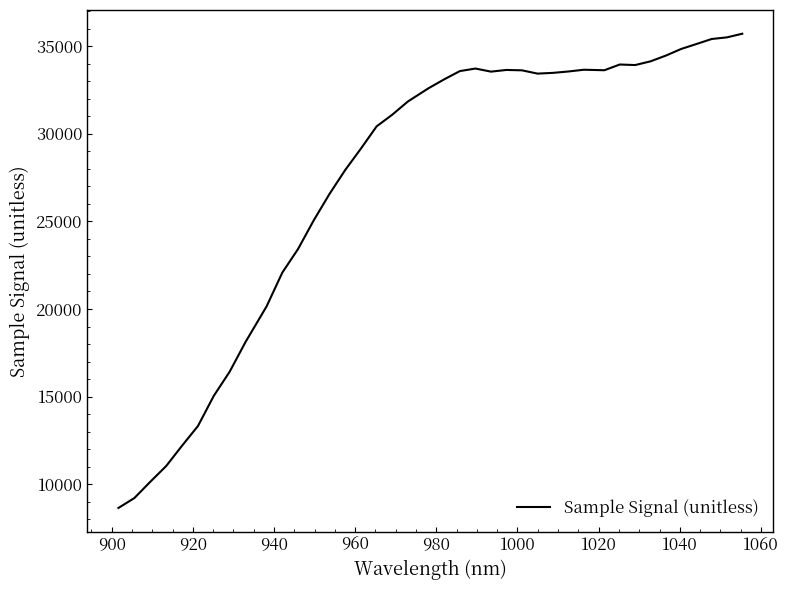

What is the minimum value shown in the chart?

8652